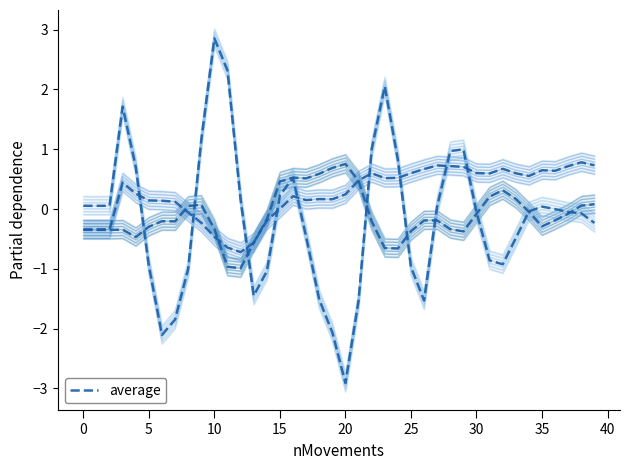

Is it true that the value at 30 is -0.1?

False